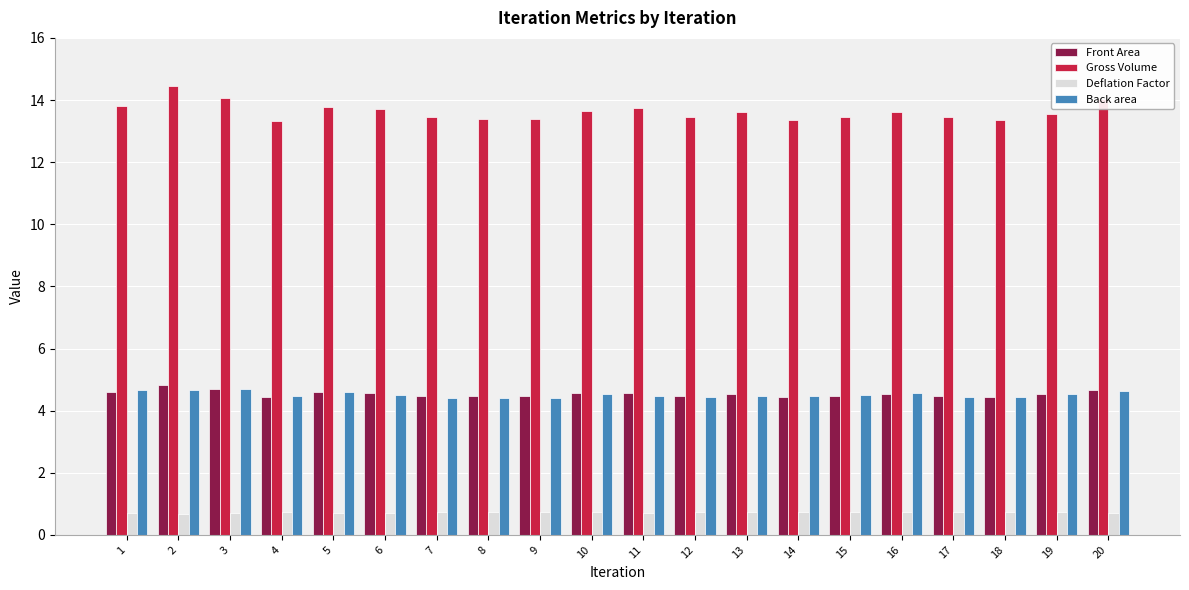

What is the approximate value of Gross Volume at 12?

13.4